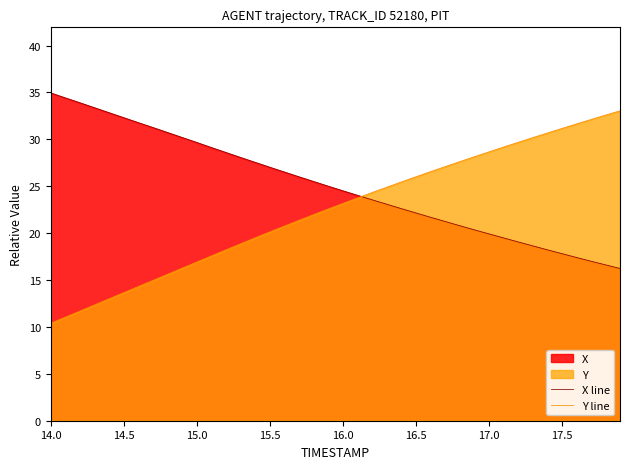

Rank the series by their maximum value, from lowest to highest.

Y line, X line